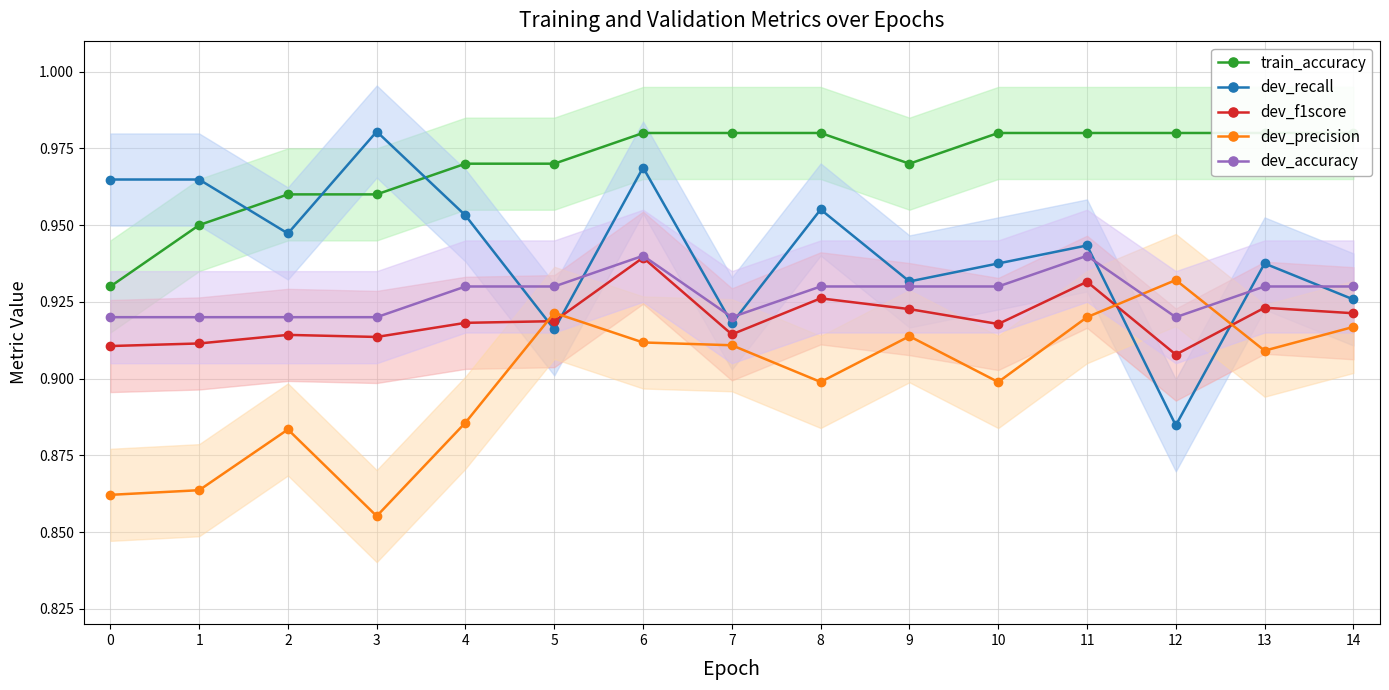

At which category does train_accuracy reach its first local valley?

9